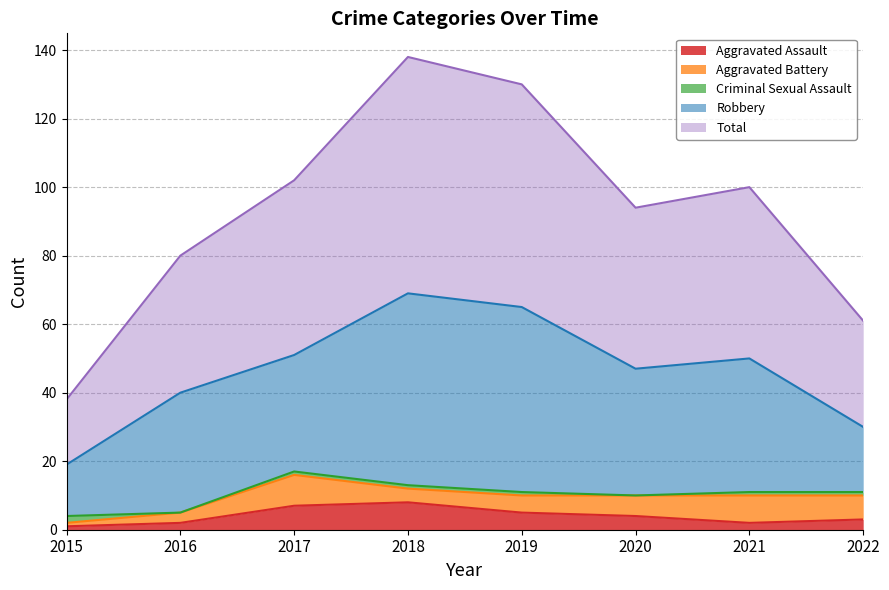

How many interior local peaks does the Aggravated Assault series have?

1